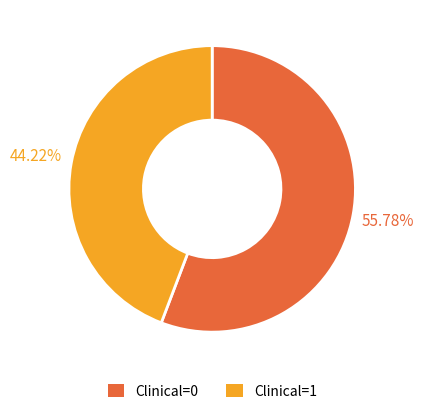

What percentage is NOT represented by Clinical=0?

44.2%